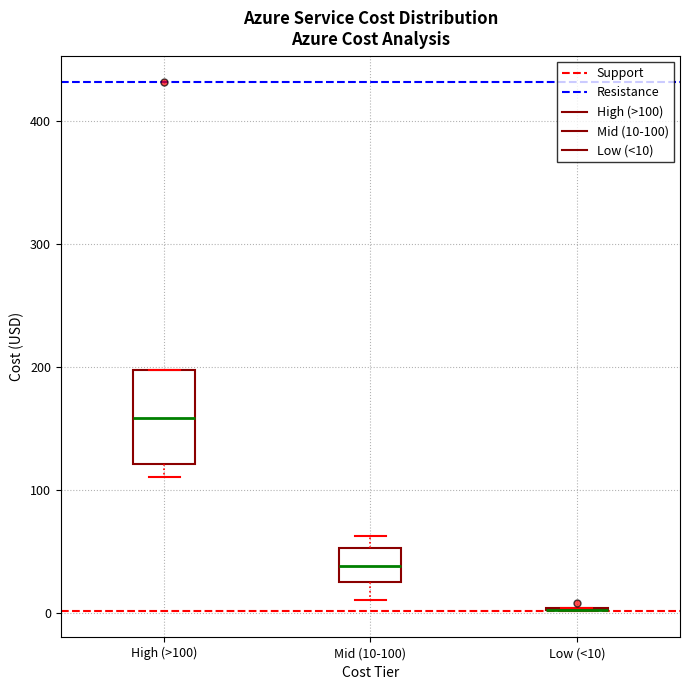

Reading left to right, read every box against the y-axis: the position of its median line, the range the box covers, and the ends of its whiskers. The values are not printed on the chart, so give them approximately, as read against the axis.

High (>100): median 160, box 120 to 200, whiskers 110 to 200
Mid (10-100): median 40, box 20 to 50, whiskers 10 to 60
Low (<10): box collapsed to a line at 0, whiskers 0 to 0